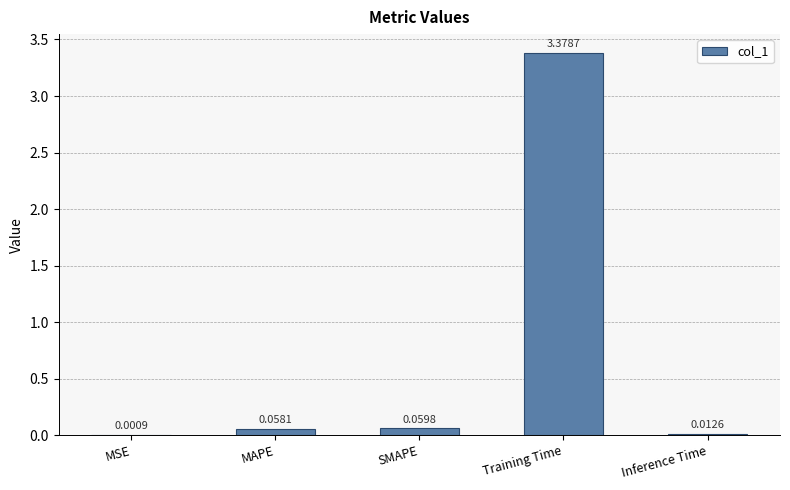

Which has a higher value, MSE or SMAPE?

SMAPE